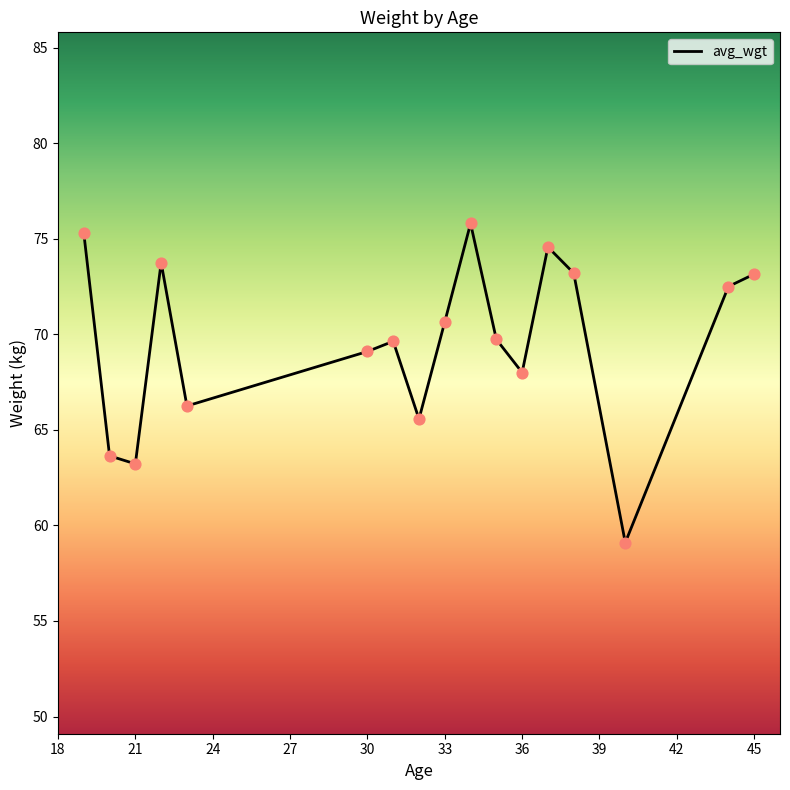

What is the smallest value displayed?

59.1